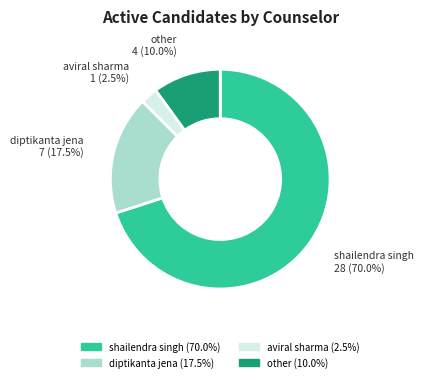

Rank the categories by value from lowest to highest.

aviral sharma, other, diptikanta jena, shailendra singh